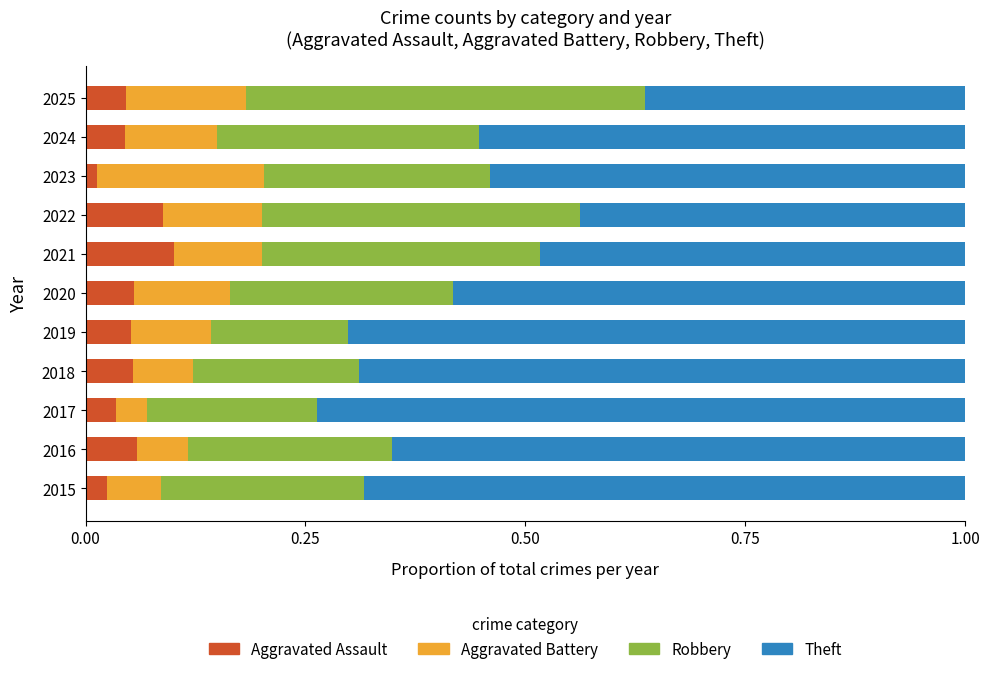

What is the total value across all series at 2024?

1.0